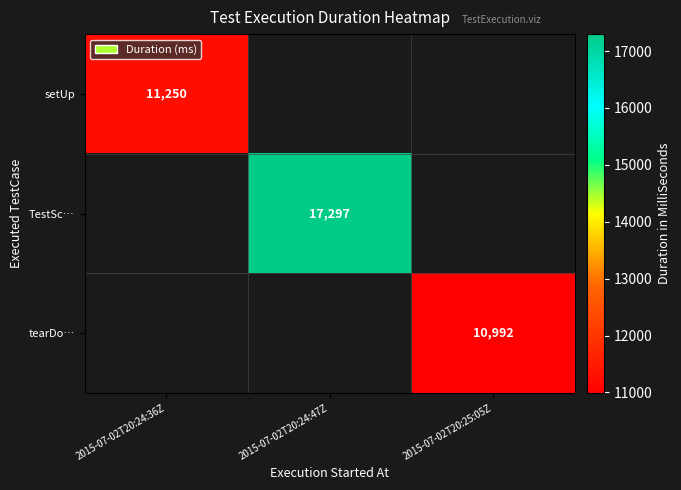

True or false: setUp has a value of 11250 at 2015-07-02T20:24:36Z.

True